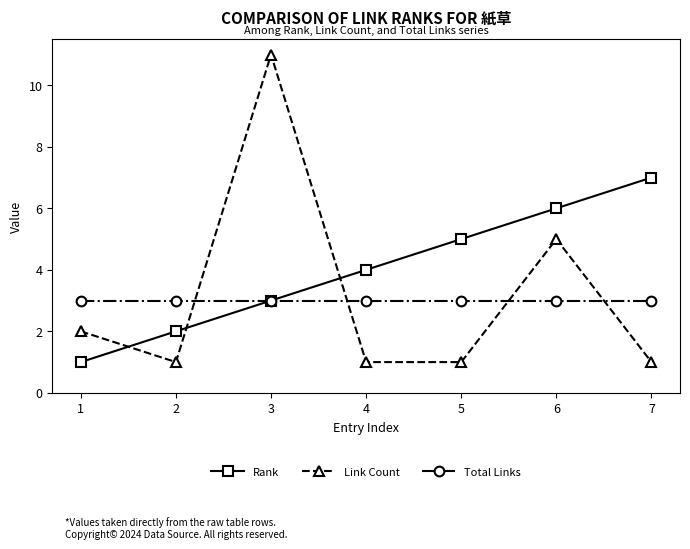

The Total Links series shows 3 at 5. True or false?

True